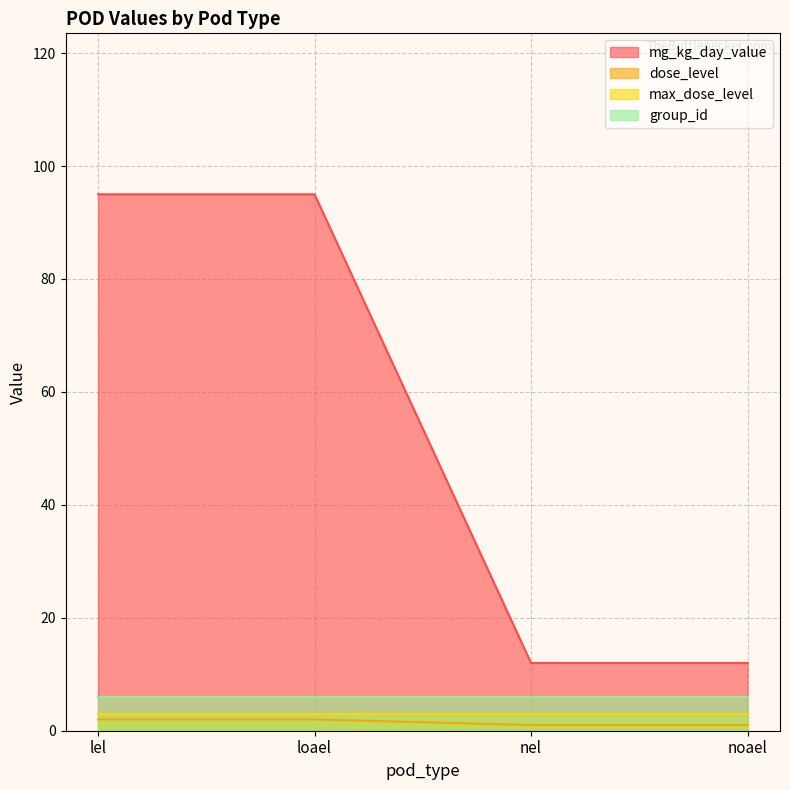

True or false: dose_level and mg_kg_day_value cross at least once.

False